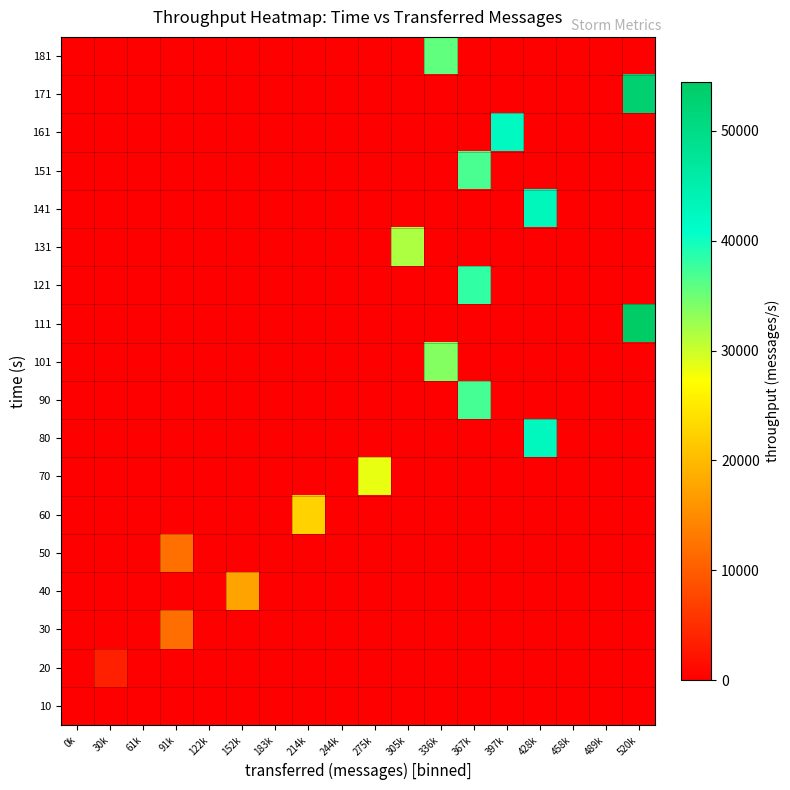

Reading left to right, list all the values displayed in this chart.

10: 0k=0	30k=0	61k=0	91k=0	122k=0	152k=0	183k=0	214k=0	244k=0	275k=0	305k=0	336k=0	367k=0	397k=0	428k=0	458k=0	489k=0	520k=0
20: 0k=0	30k=3500	61k=0	91k=0	122k=0	152k=0	183k=0	214k=0	244k=0	275k=0	305k=0	336k=0	367k=0	397k=0	428k=0	458k=0	489k=0	520k=0
30: 0k=0	30k=0	61k=0	91k=11914	122k=0	152k=0	183k=0	214k=0	244k=0	275k=0	305k=0	336k=0	367k=0	397k=0	428k=0	458k=0	489k=0	520k=0
40: 0k=0	30k=0	61k=0	91k=0	122k=0	152k=17606	183k=0	214k=0	244k=0	275k=0	305k=0	336k=0	367k=0	397k=0	428k=0	458k=0	489k=0	520k=0
50: 0k=0	30k=0	61k=0	91k=11955	122k=0	152k=0	183k=0	214k=0	244k=0	275k=0	305k=0	336k=0	367k=0	397k=0	428k=0	458k=0	489k=0	520k=0
60: 0k=0	30k=0	61k=0	91k=0	122k=0	152k=0	183k=0	214k=22518	244k=0	275k=0	305k=0	336k=0	367k=0	397k=0	428k=0	458k=0	489k=0	520k=0
70: 0k=0	30k=0	61k=0	91k=0	122k=0	152k=0	183k=0	214k=0	244k=0	275k=28465	305k=0	336k=0	367k=0	397k=0	428k=0	458k=0	489k=0	520k=0
80: 0k=0	30k=0	61k=0	91k=0	122k=0	152k=0	183k=0	214k=0	244k=0	275k=0	305k=0	336k=0	367k=0	397k=0	428k=42640	458k=0	489k=0	520k=0
90: 0k=0	30k=0	61k=0	91k=0	122k=0	152k=0	183k=0	214k=0	244k=0	275k=0	305k=0	336k=0	367k=37063	397k=0	428k=0	458k=0	489k=0	520k=0
101: 0k=0	30k=0	61k=0	91k=0	122k=0	152k=0	183k=0	214k=0	244k=0	275k=0	305k=0	336k=33805	367k=0	397k=0	428k=0	458k=0	489k=0	520k=0
111: 0k=0	30k=0	61k=0	91k=0	122k=0	152k=0	183k=0	214k=0	244k=0	275k=0	305k=0	336k=0	367k=0	397k=0	428k=0	458k=0	489k=0	520k=54474
121: 0k=0	30k=0	61k=0	91k=0	122k=0	152k=0	183k=0	214k=0	244k=0	275k=0	305k=0	336k=0	367k=38104	397k=0	428k=0	458k=0	489k=0	520k=0
131: 0k=0	30k=0	61k=0	91k=0	122k=0	152k=0	183k=0	214k=0	244k=0	275k=0	305k=31600	336k=0	367k=0	397k=0	428k=0	458k=0	489k=0	520k=0
141: 0k=0	30k=0	61k=0	91k=0	122k=0	152k=0	183k=0	214k=0	244k=0	275k=0	305k=0	336k=0	367k=0	397k=0	428k=42777	458k=0	489k=0	520k=0
151: 0k=0	30k=0	61k=0	91k=0	122k=0	152k=0	183k=0	214k=0	244k=0	275k=0	305k=0	336k=0	367k=36827	397k=0	428k=0	458k=0	489k=0	520k=0
161: 0k=0	30k=0	61k=0	91k=0	122k=0	152k=0	183k=0	214k=0	244k=0	275k=0	305k=0	336k=0	367k=0	397k=42323	428k=0	458k=0	489k=0	520k=0
171: 0k=0	30k=0	61k=0	91k=0	122k=0	152k=0	183k=0	214k=0	244k=0	275k=0	305k=0	336k=0	367k=0	397k=0	428k=0	458k=0	489k=0	520k=53021
181: 0k=0	30k=0	61k=0	91k=0	122k=0	152k=0	183k=0	214k=0	244k=0	275k=0	305k=0	336k=35641	367k=0	397k=0	428k=0	458k=0	489k=0	520k=0